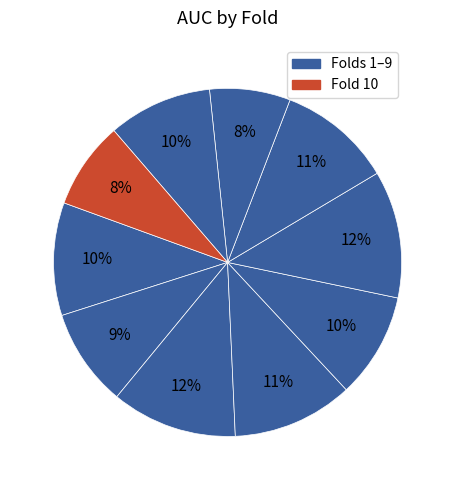

How many segments does this pie chart have?

10